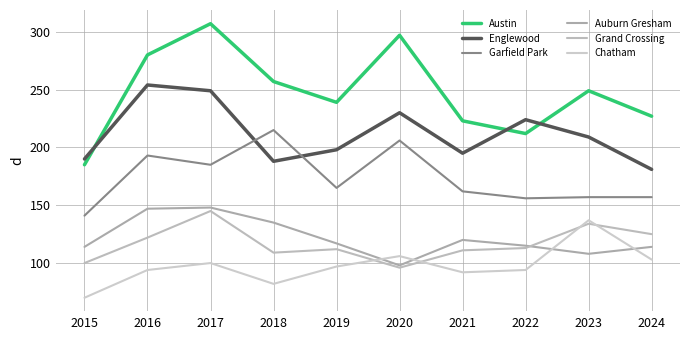

Rank the categories by Garfield Park value from highest to lowest.

2018, 2020, 2016, 2017, 2019, 2021, 2023, 2024, 2022, 2015